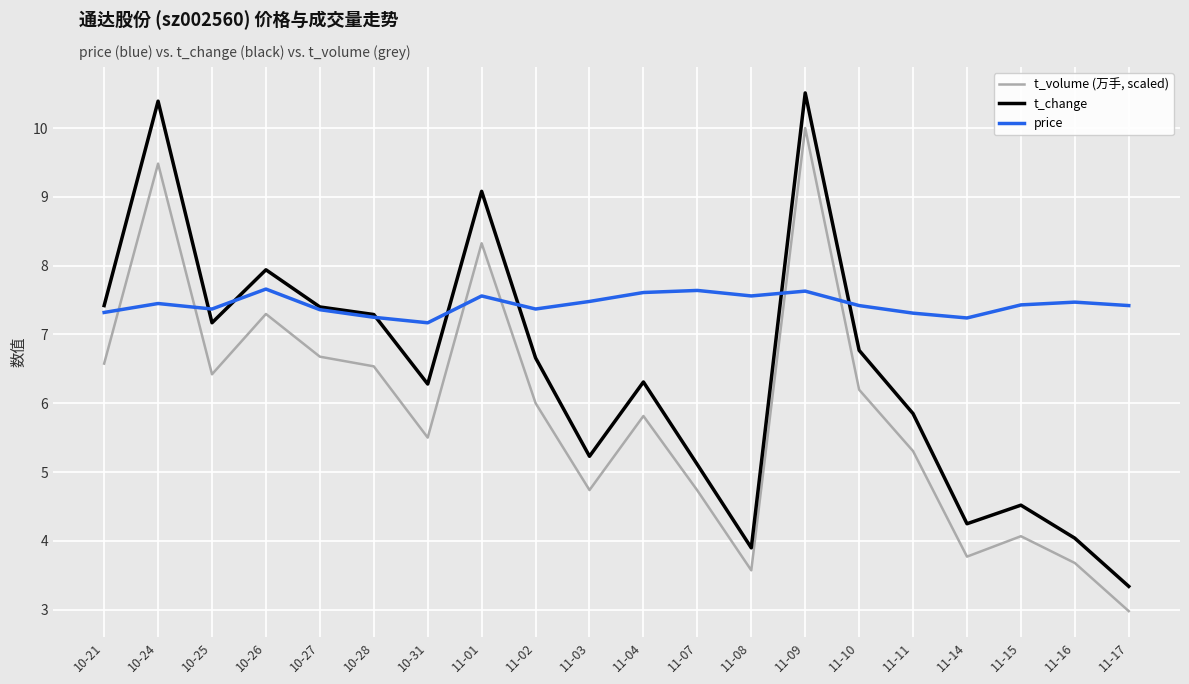

What is the maximum value shown in the chart?

10.5